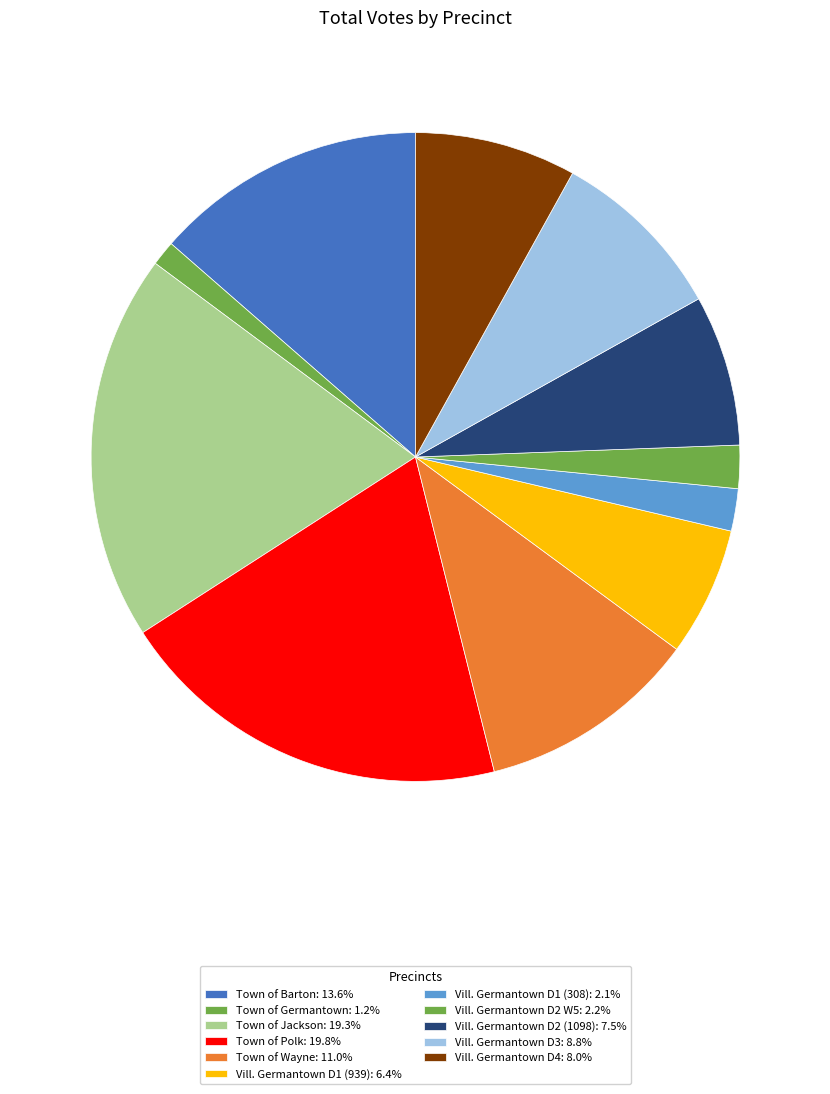

How many slices are in this pie chart?

11